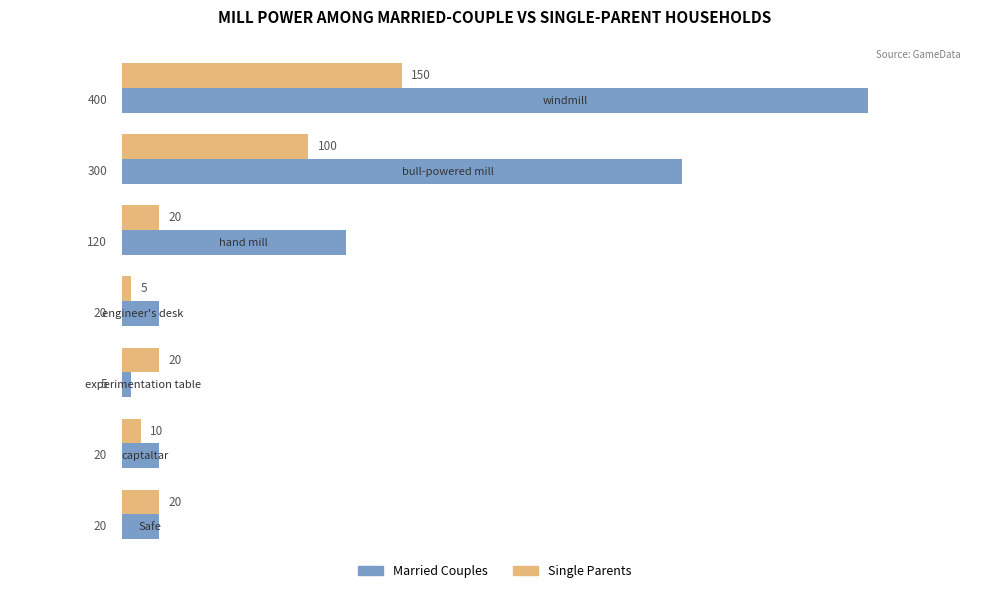

What is the sum of all Single Parents values?

325